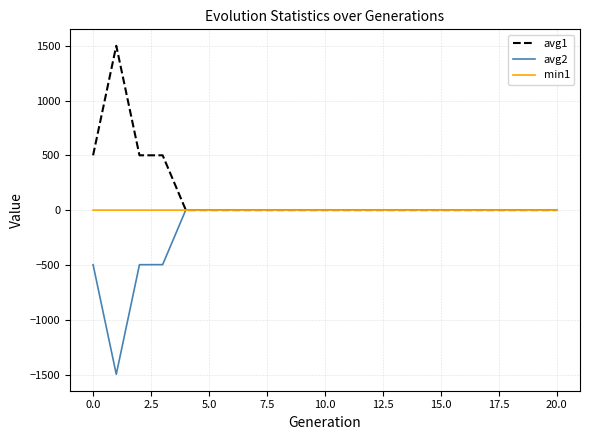

Rank the series by their average value, from lowest to highest.

avg2, min1, avg1